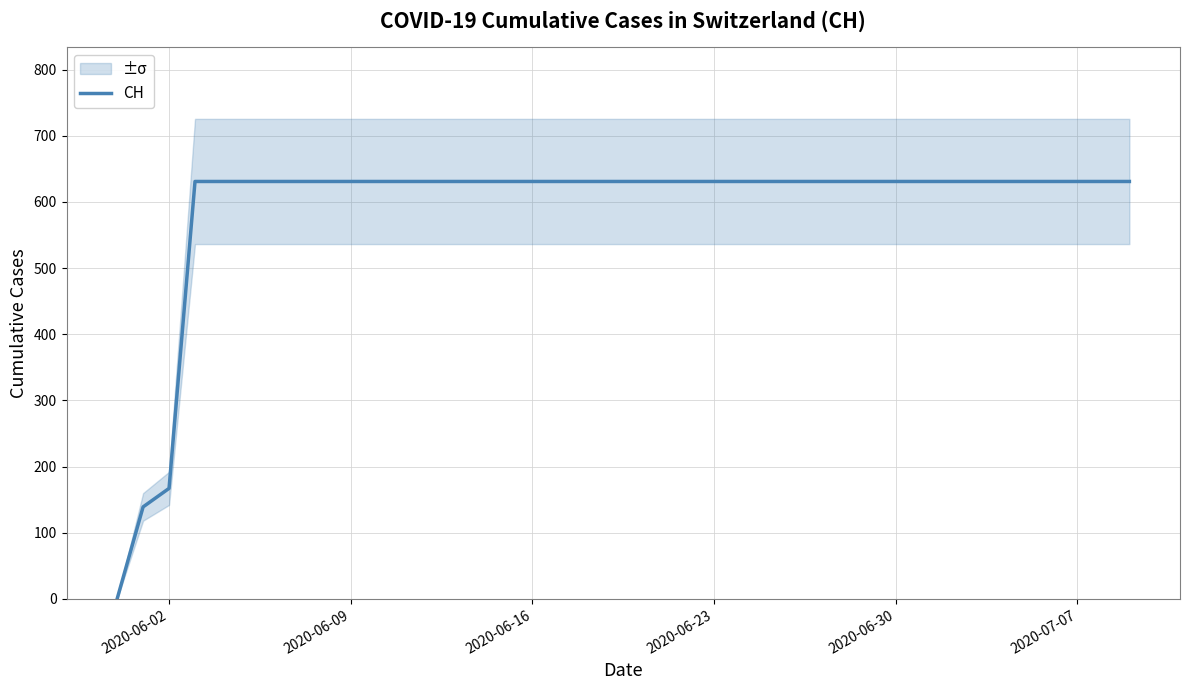

At which label is CH closest to 315?

2020-06-02